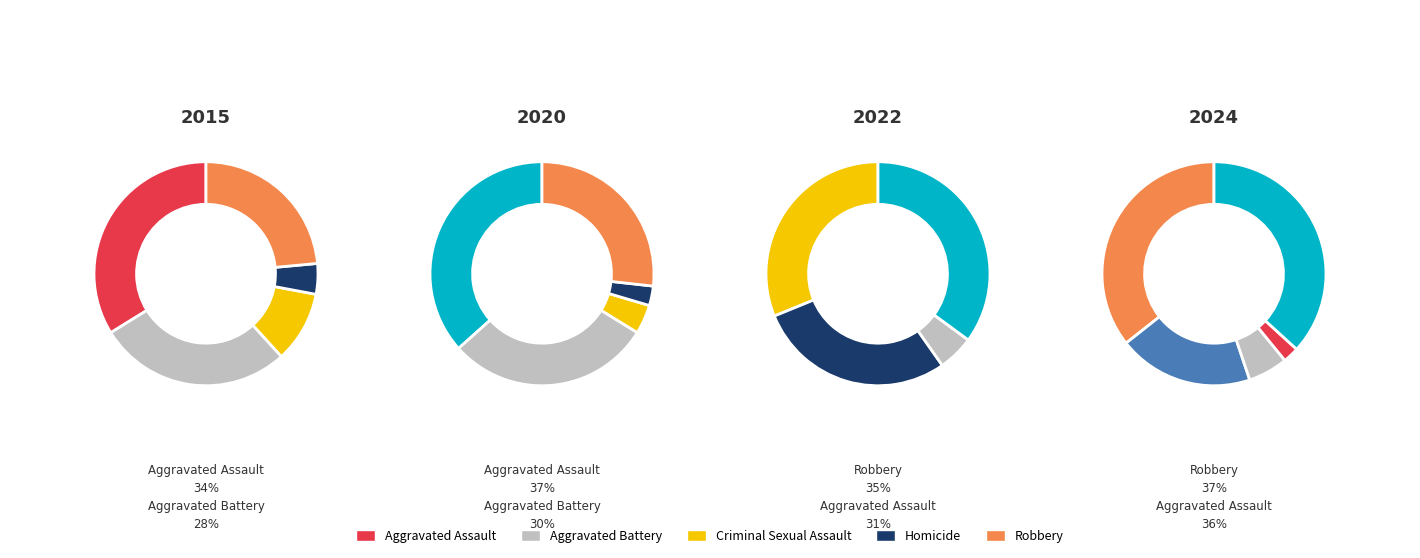

Is there any slice that represents more than half of the pie?

No